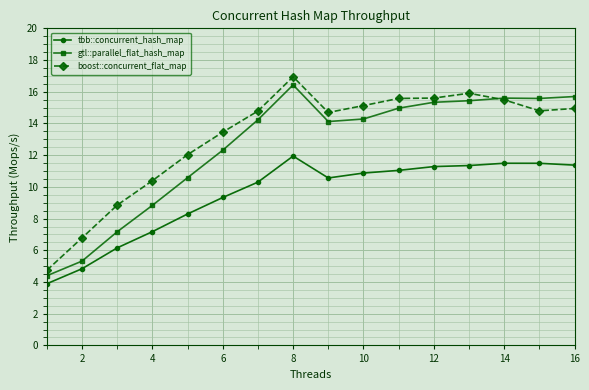

What is the value of the tbb::concurrent_hash_map point at the 4th from the left?

7.2